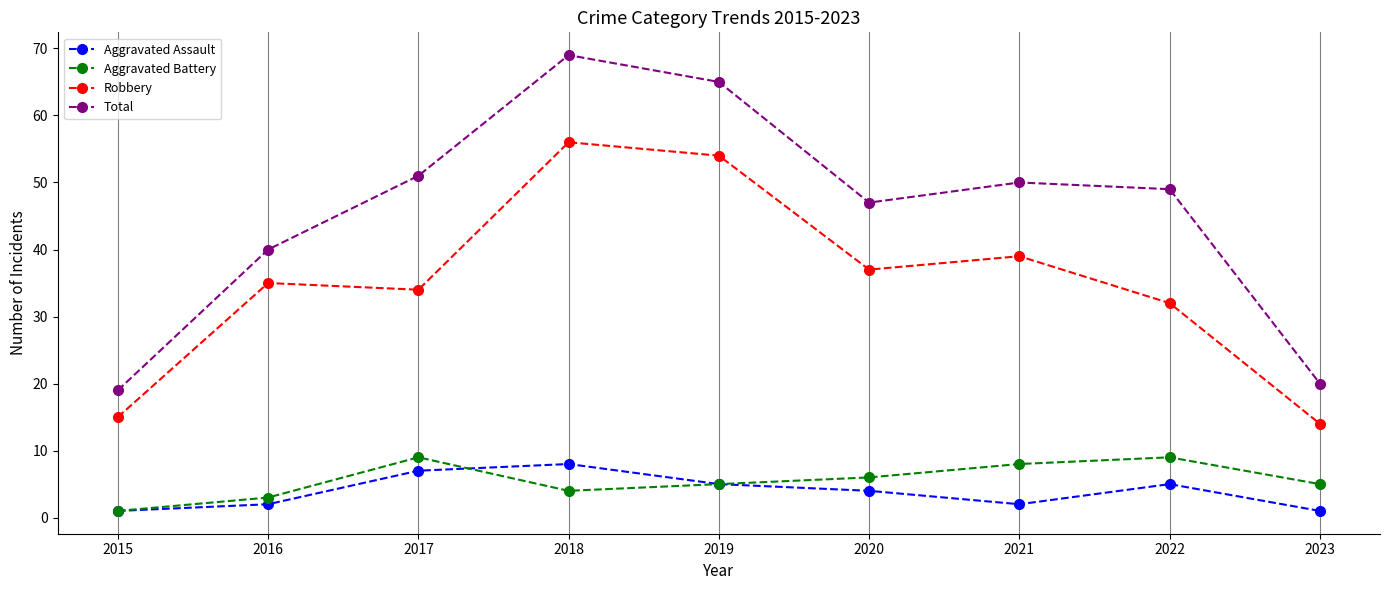

Is this an area chart (filled region under the line)?

No